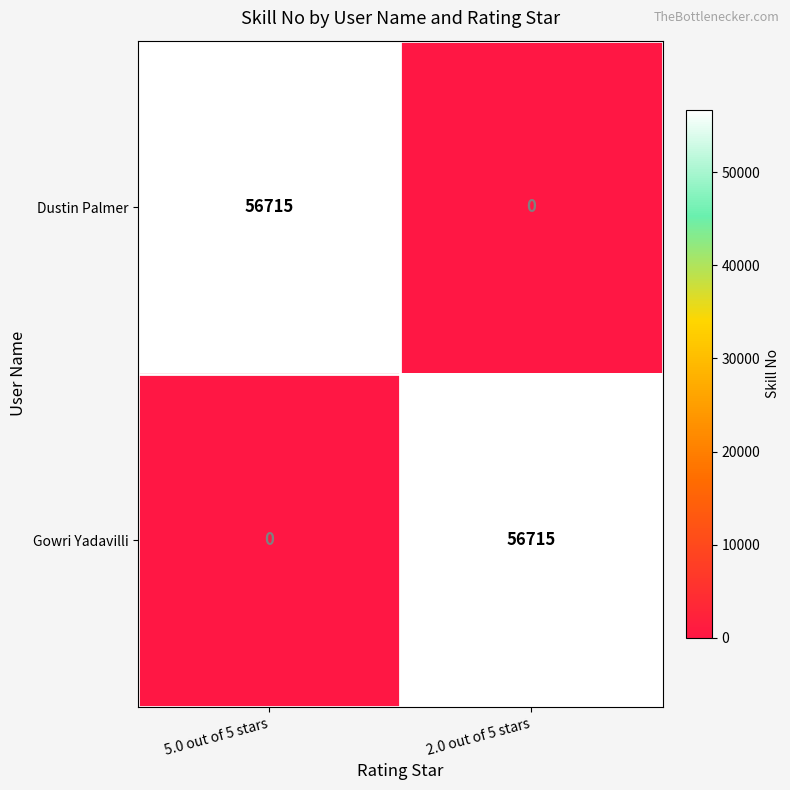

What is the difference between the maximum and minimum values in the Dustin Palmer series?

56715